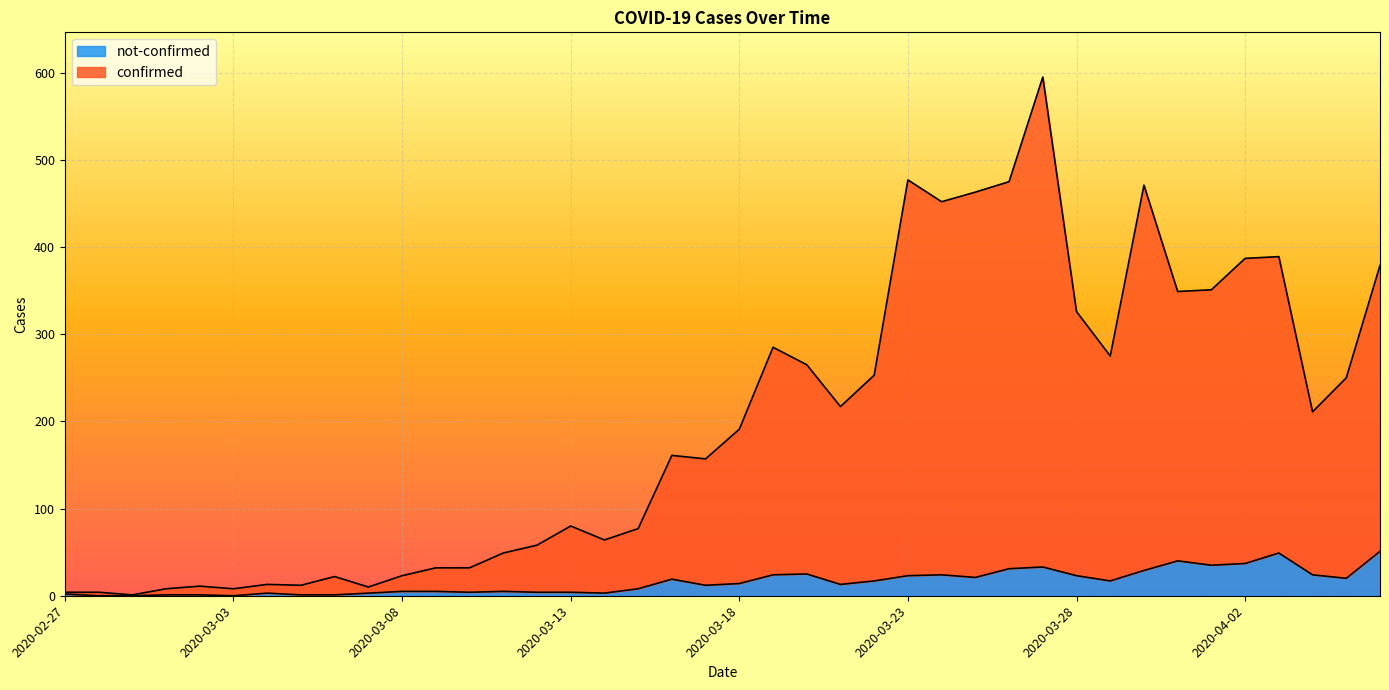

Which category has the highest value in the not-confirmed series?

2020-04-06